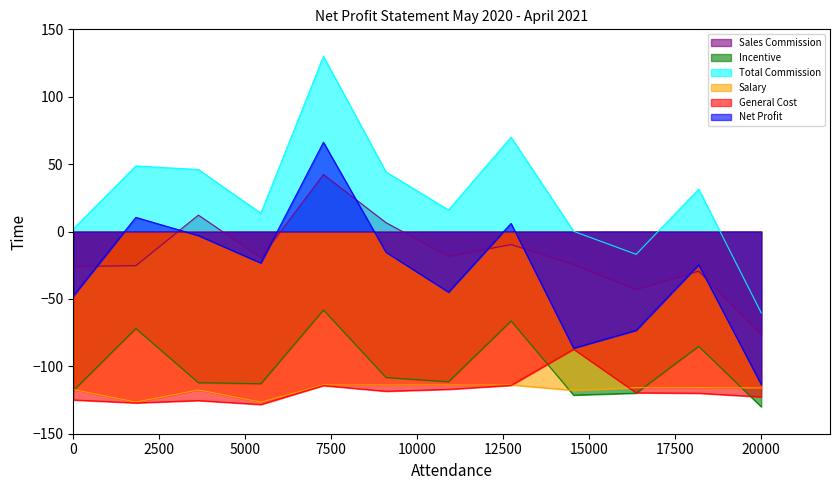

Which series has the largest total across all categories?

Total Commission